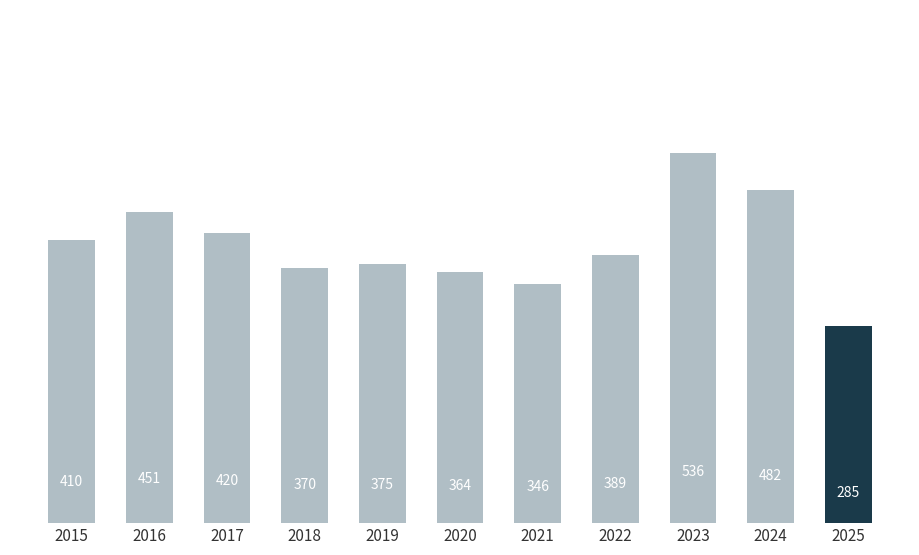

Are the bars grouped side by side (vs. stacked)?

No